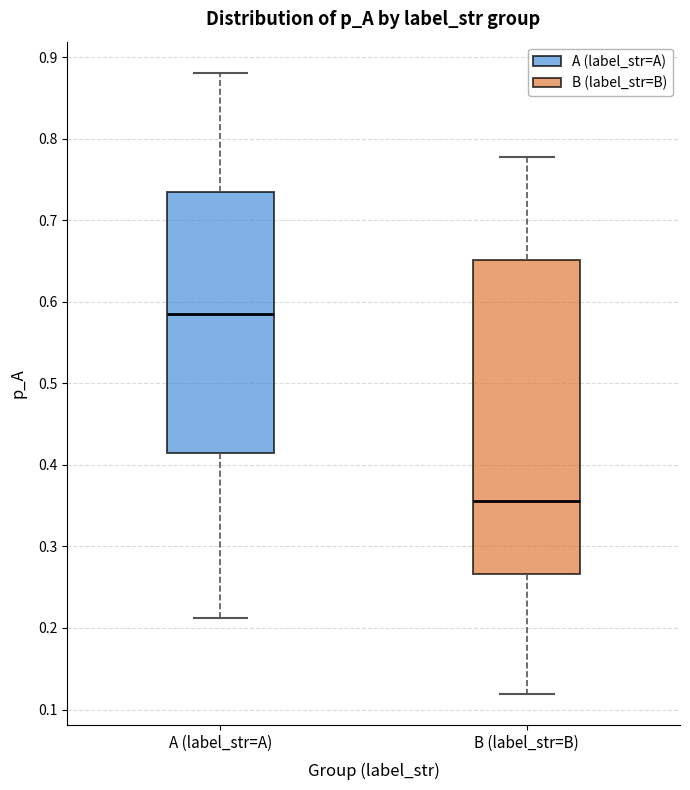

Reading left to right, read every box against the y-axis: the position of its median line, the range the box covers, and the ends of its whiskers. The values are not printed on the chart, so give them approximately, as read against the axis.

A (label_str=A): median 0.58, box 0.41 to 0.73, whiskers 0.21 to 0.88
B (label_str=B): median 0.36, box 0.27 to 0.65, whiskers 0.12 to 0.78